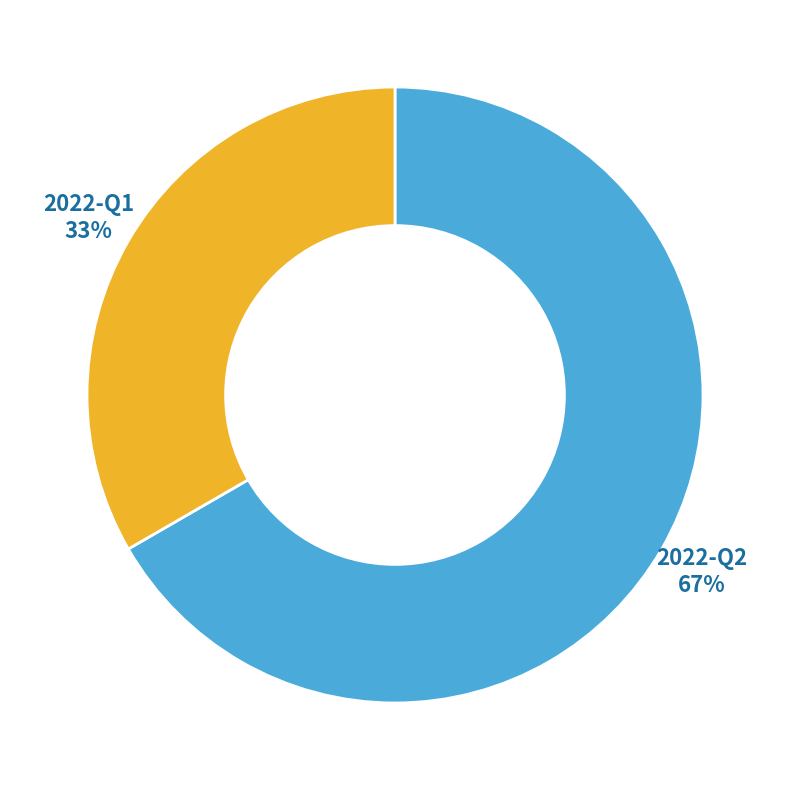

What percentage is the 2022-Q1 slice, to the nearest percent?

33%